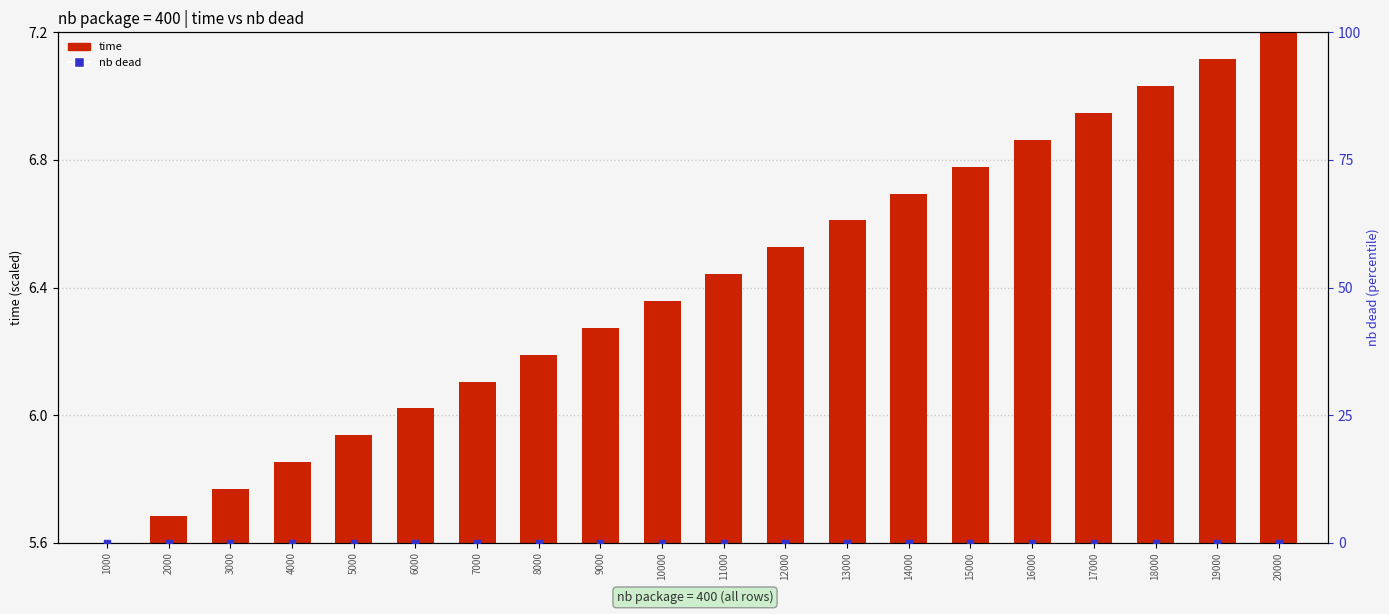

Which series reaches the minimum Y coordinate?

nb dead